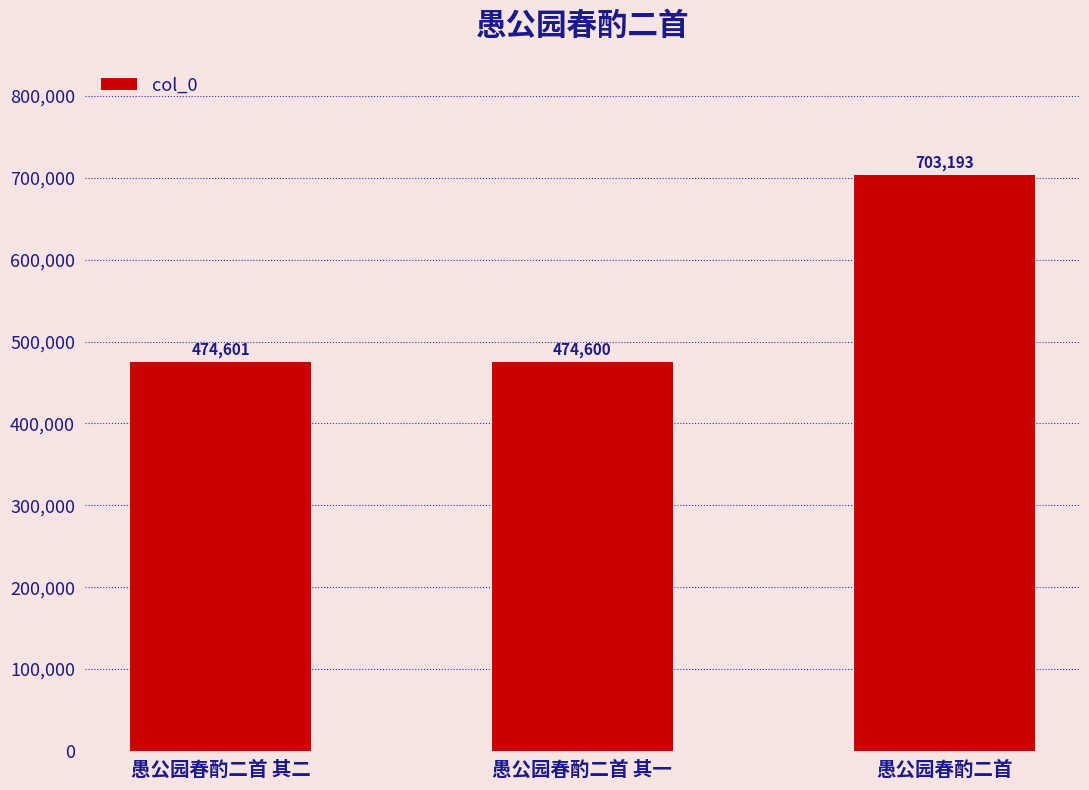

What is the average value?

550798